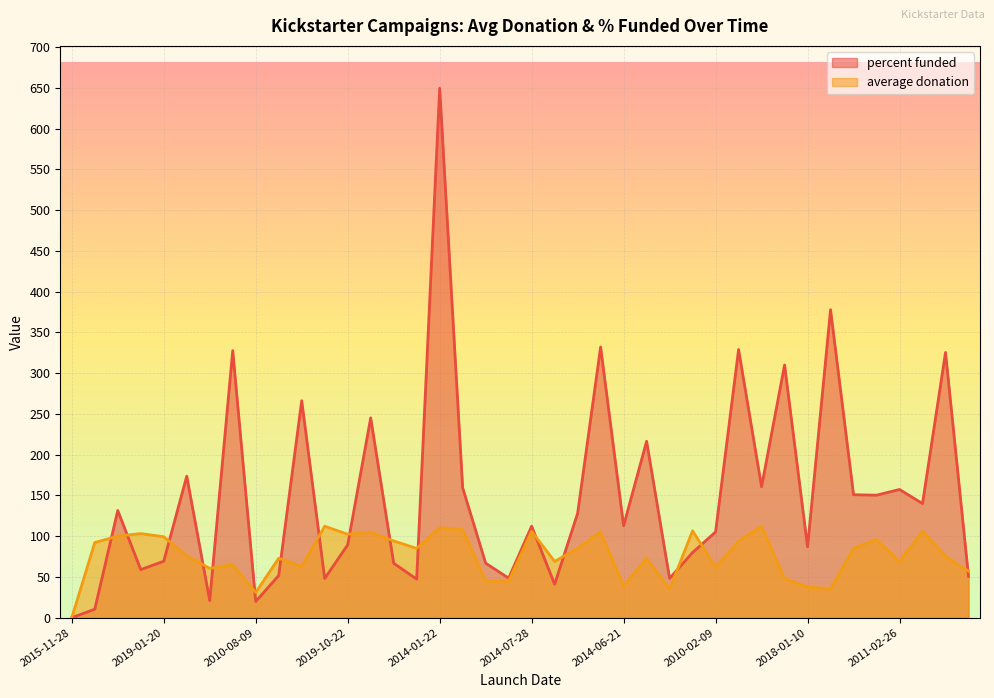

Between 2012-03-06 and 2010-02-09, which series saw the biggest shift?

percent funded